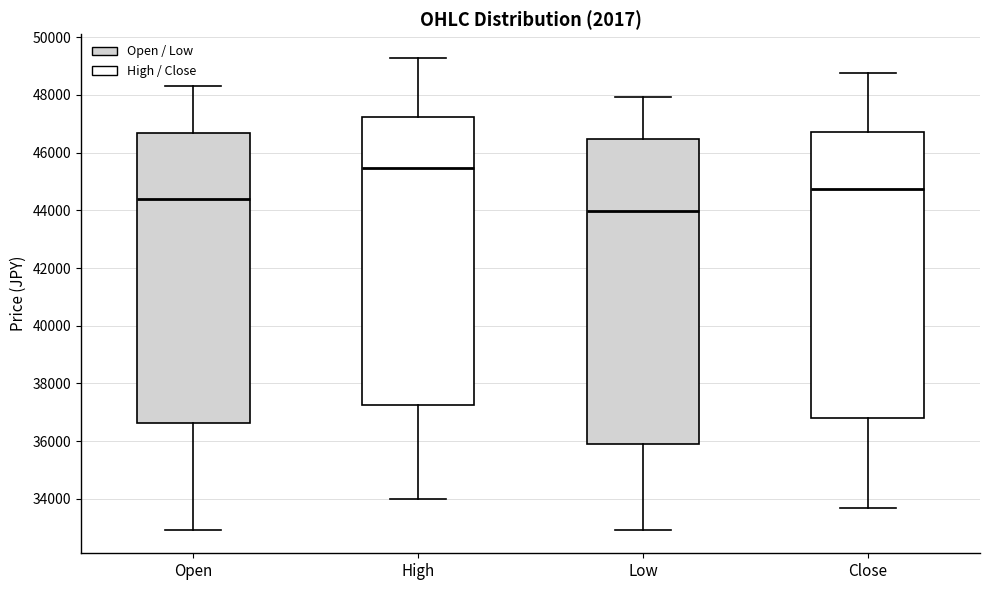

Reading left to right, read every box against the y-axis: the position of its median line, the range the box covers, and the ends of its whiskers. The values are not printed on the chart, so give them approximately, as read against the axis.

Open: median 44400, box 36600 to 46600, whiskers 33000 to 48200
High: median 45400, box 37200 to 47200, whiskers 34000 to 49200
Low: median 44000, box 35800 to 46400, whiskers 33000 to 48000
Close: median 44800, box 36800 to 46800, whiskers 33600 to 48800